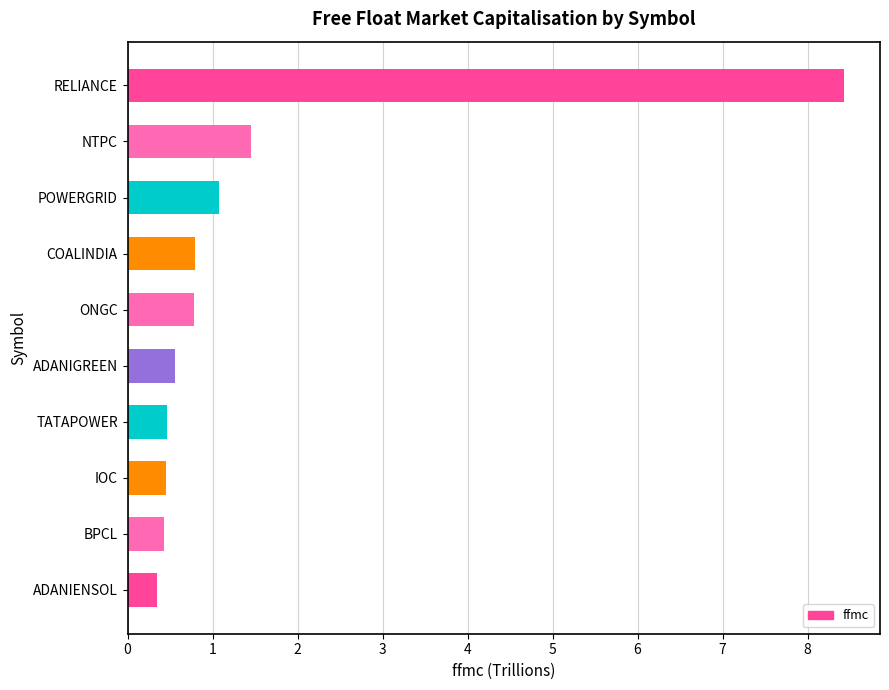

The chart shows a value of 8.4 at RELIANCE. True or false?

True